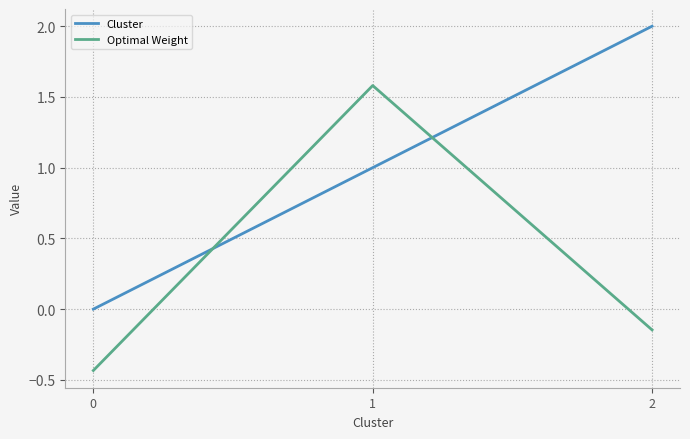

What is the difference between the maximum and minimum values in the Optimal Weight series?

2.0